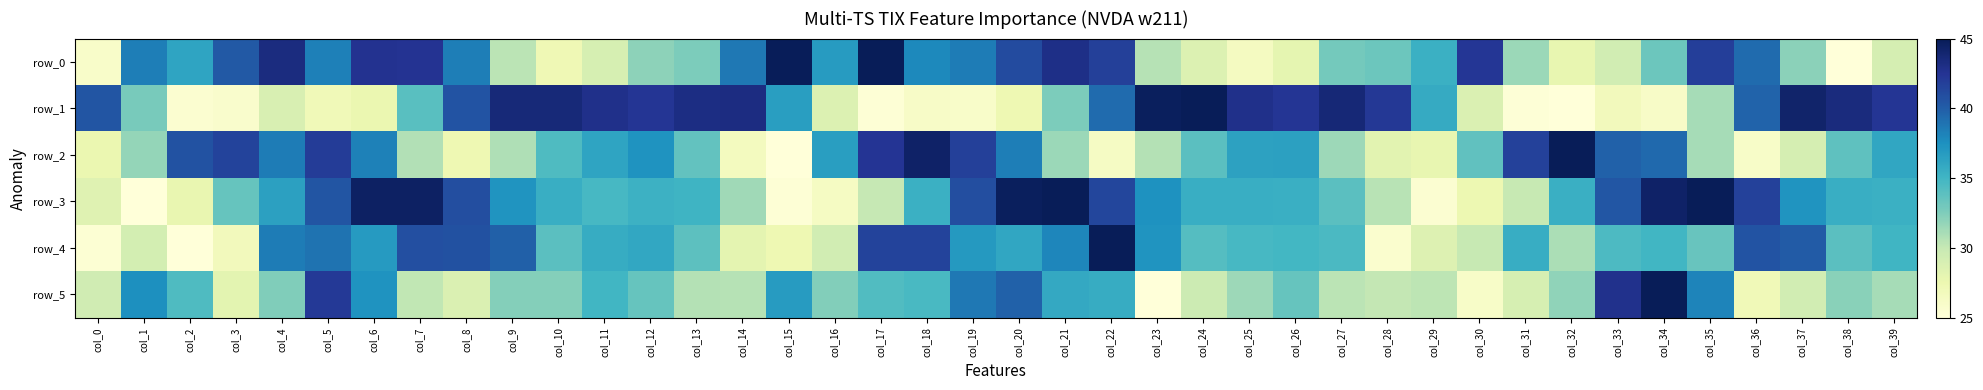

What is the highest value of the row_0 series?

45.0